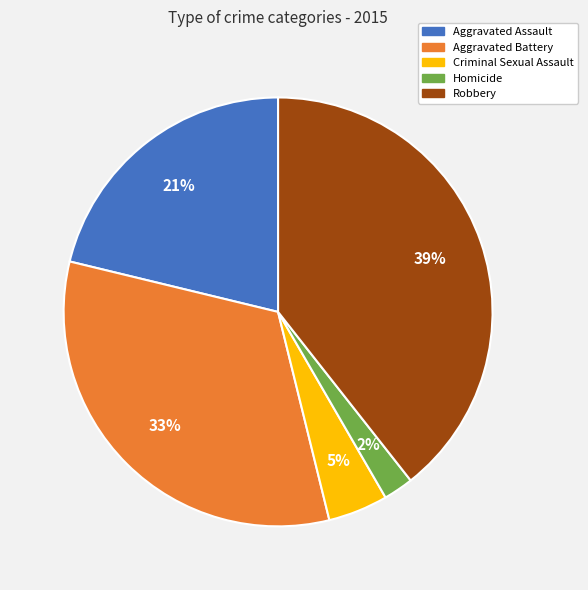

How many slices are in this pie chart?

5